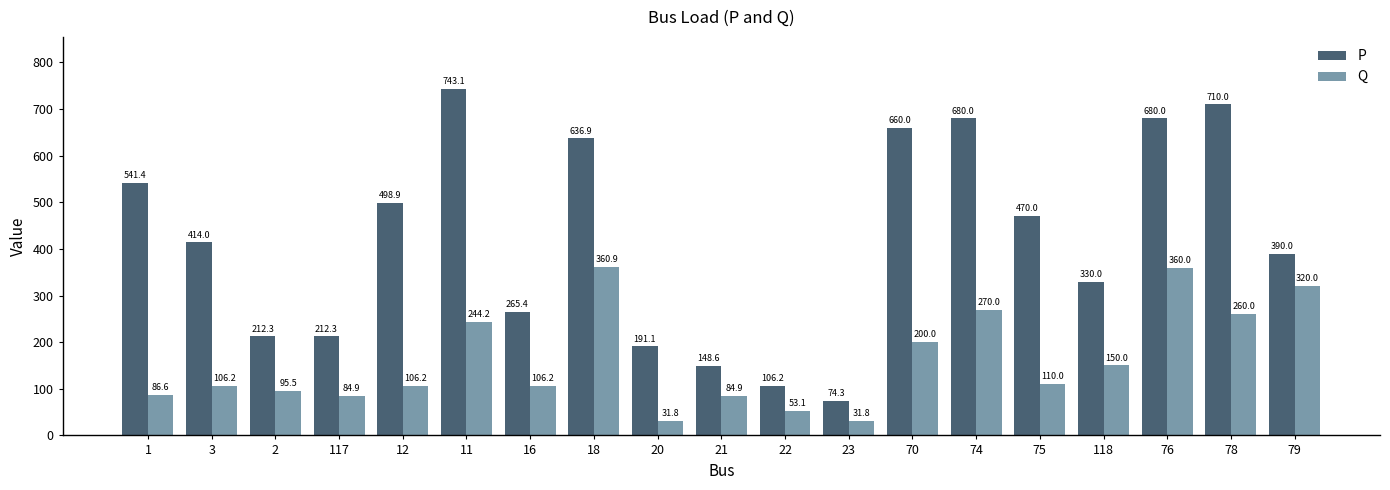

What is the sum of the Q values at 117 and 2?

180.4